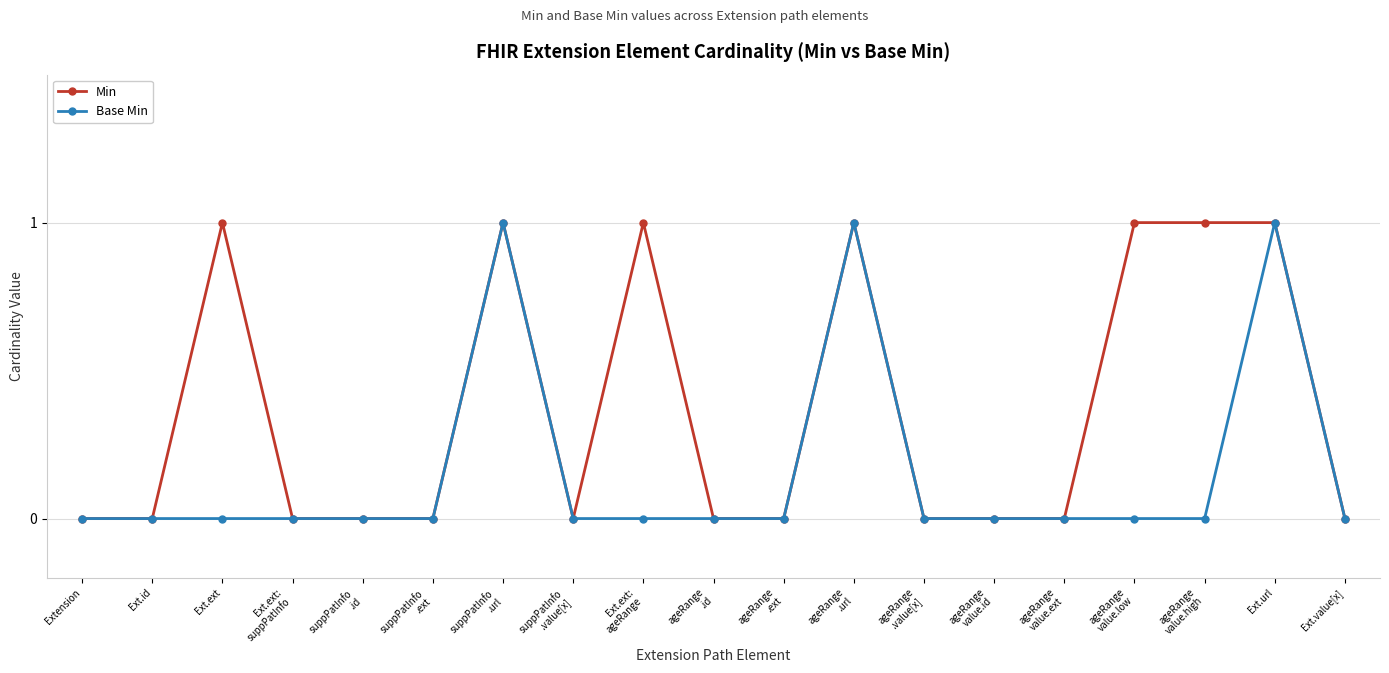

Count the number of data series in this chart.

2